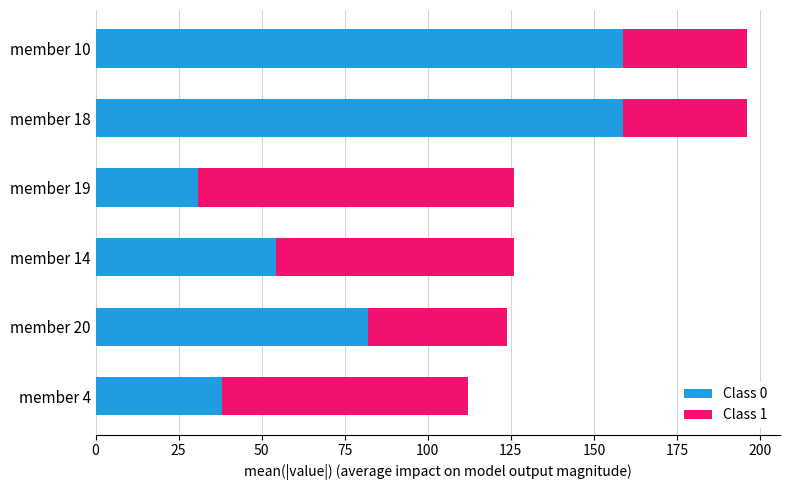

True or false: Class 0 has a value of 103.0 at member 10.

False